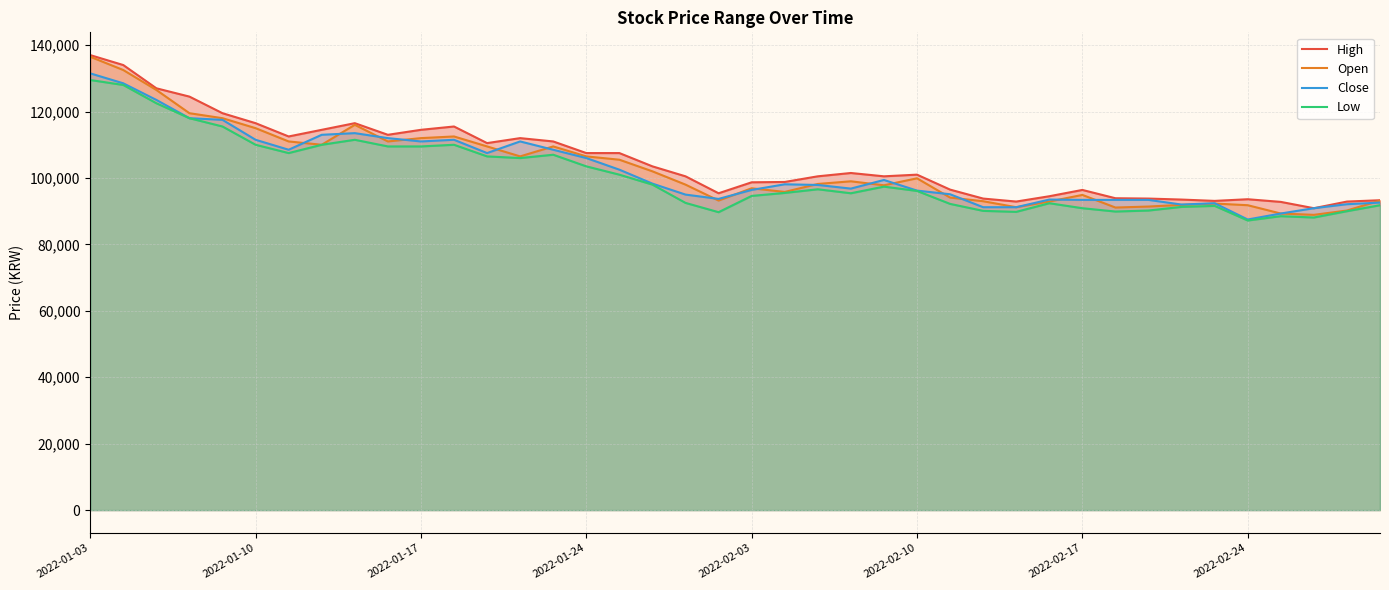

Does the chart display data point markers on the line(s)?

No